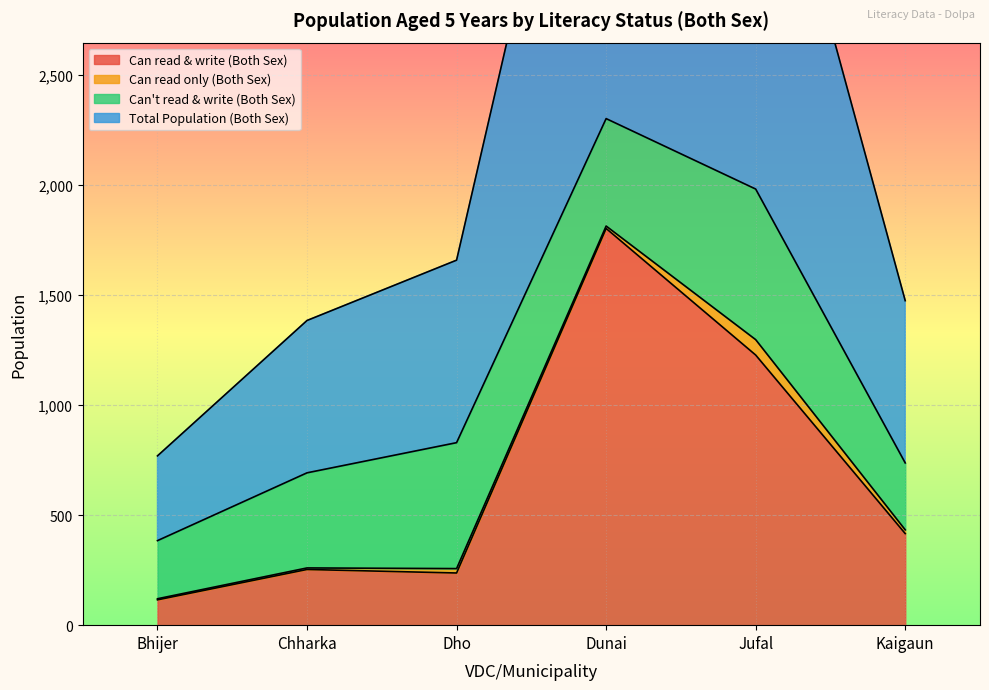

At which label is Can read & write (Both Sex) closest to 958?

Jufal